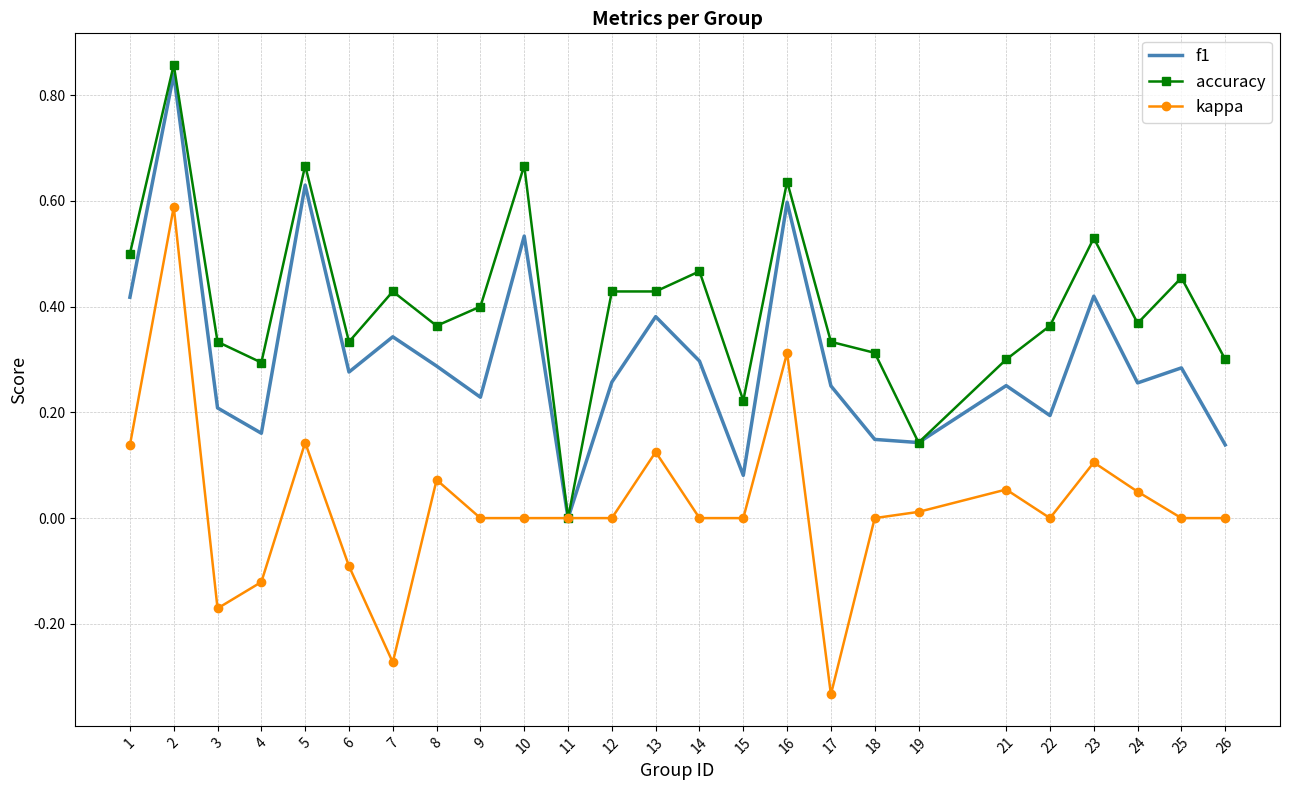

Is it true that kappa equals 0.0 at 18?

True